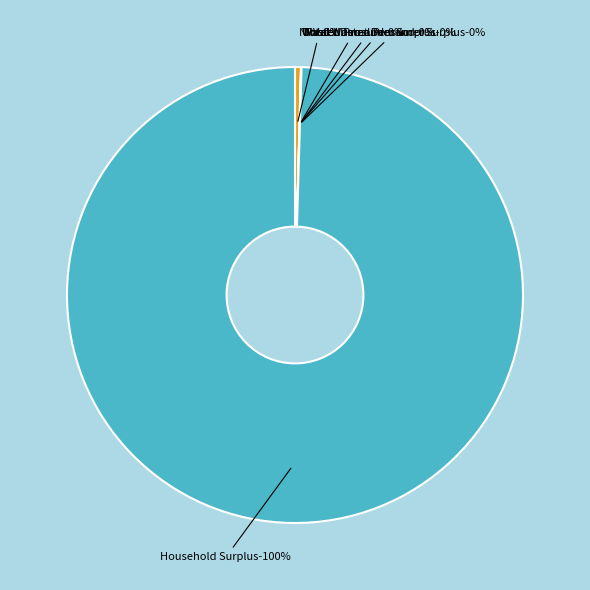

Which slice represents more than half of the pie?

Household Surplus